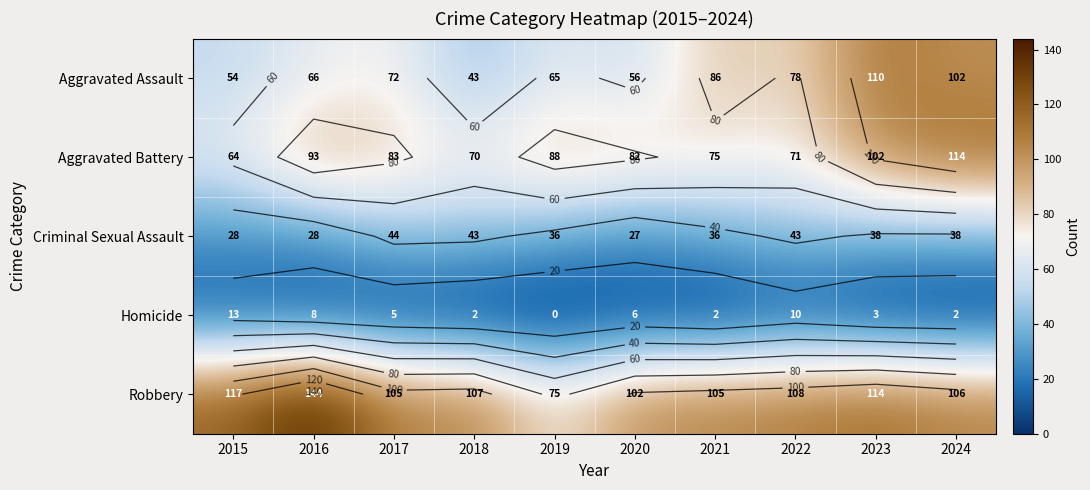

Which category has the lowest value in the Robbery series?

2019